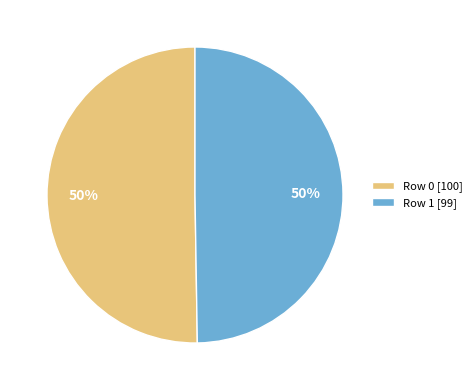

Do Row 0 [100] and Row 1 [99] together represent more than half of the pie?

Yes